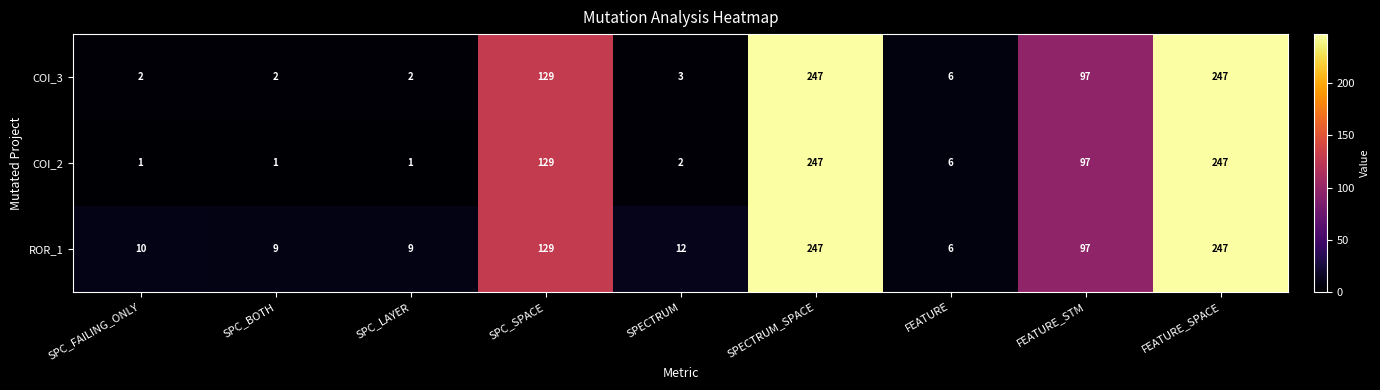

Is the value of COI_2 at SPC_BOTH greater than the value of ROR_1 at SPC_LAYER?

No